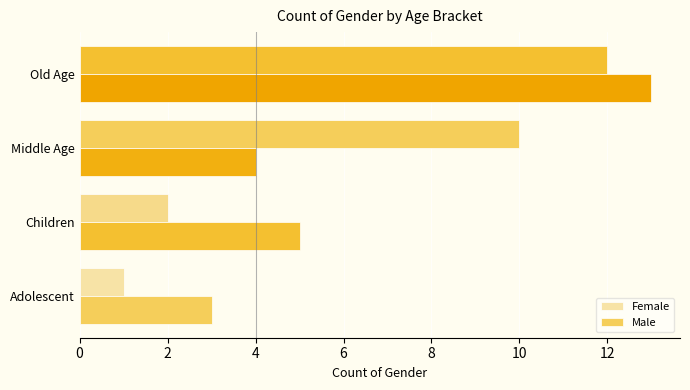

Reading left to right, transcribe all the data shown in this chart.

Female: 1	2	10	12
Male: 3	5	4	13